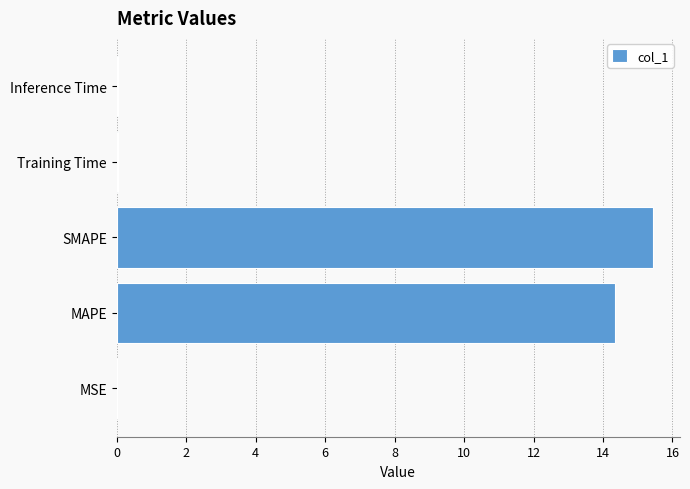

Which category has the highest value across all series?

SMAPE